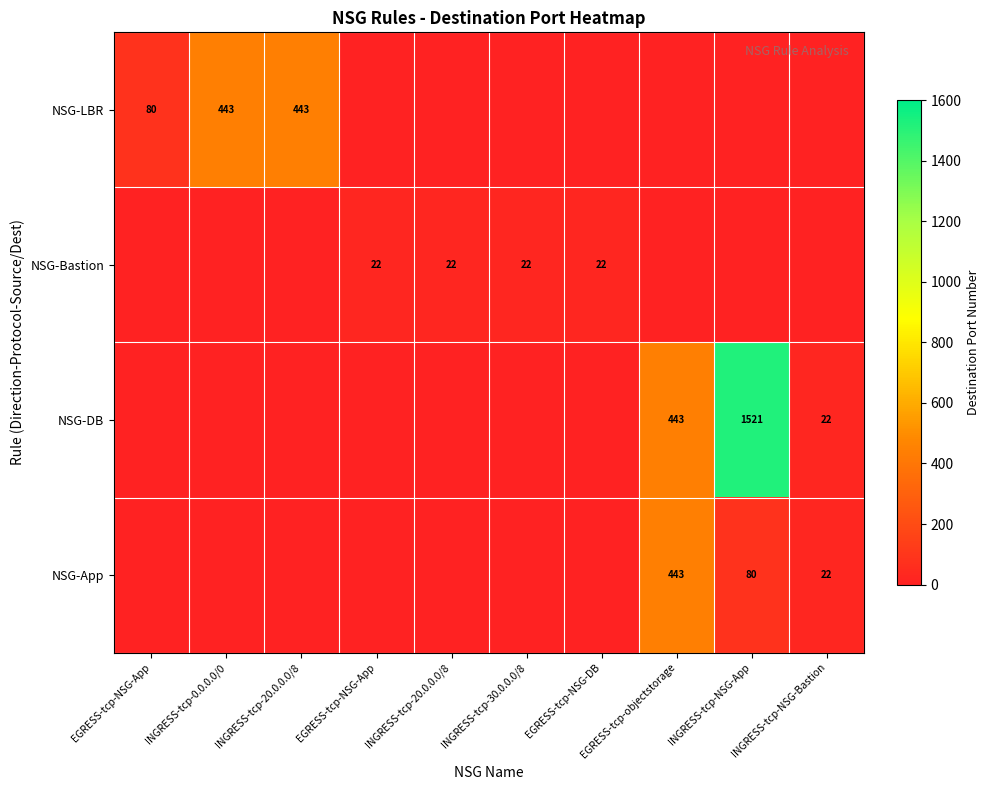

Rank the series at INGRESS-tcp-20.0.0.0/8 from lowest to highest value.

NSG-Bastion, NSG-DB, NSG-App, NSG-LBR